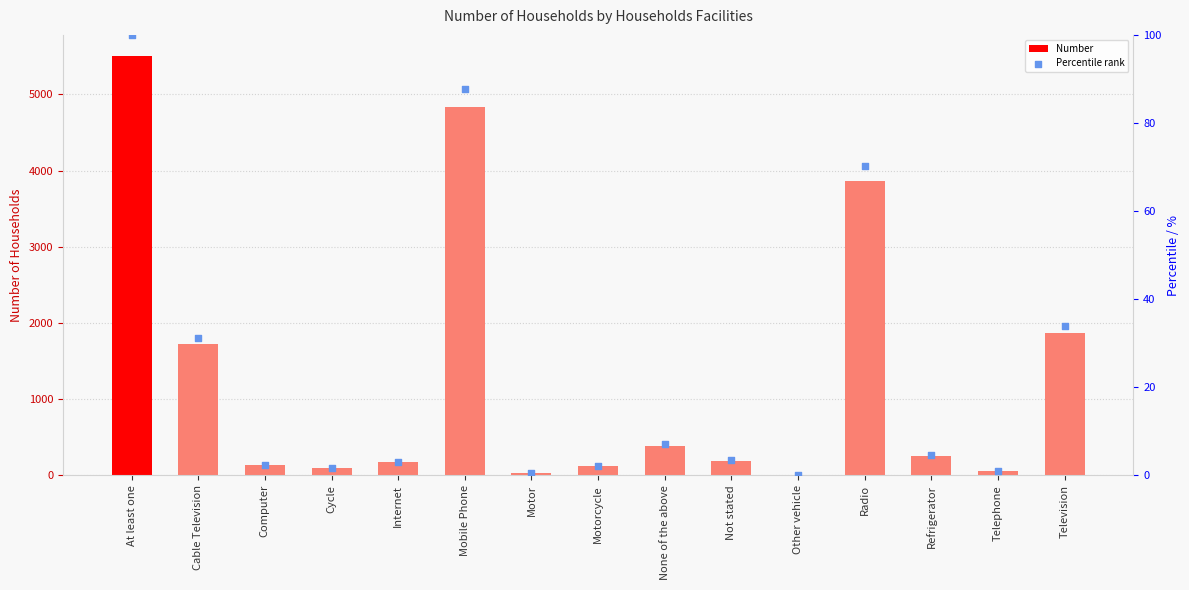

What is the total value across all series at Mobile Phone?

4917.8